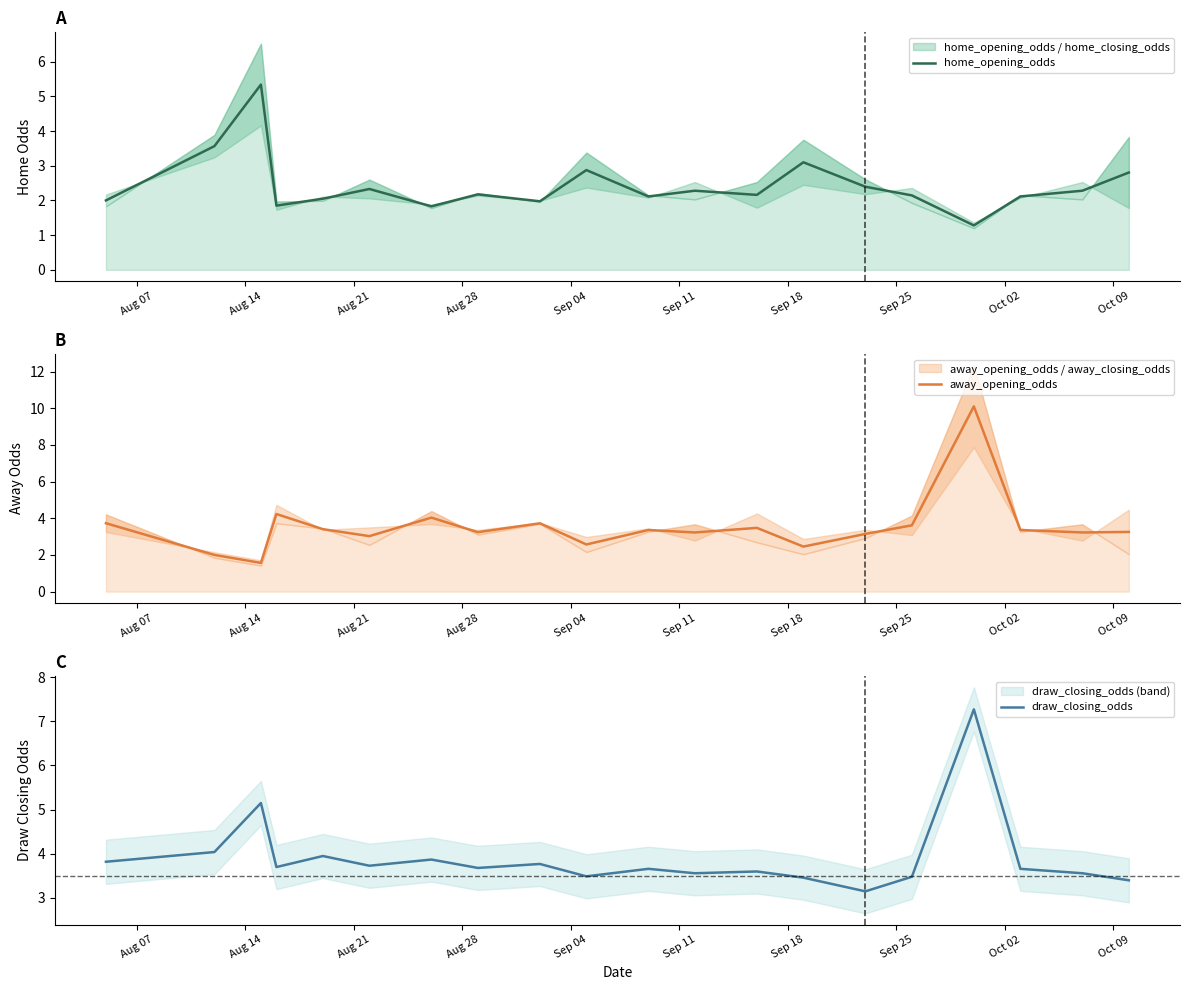

What is the difference between the highest and lowest values at Sep 18?

2.2